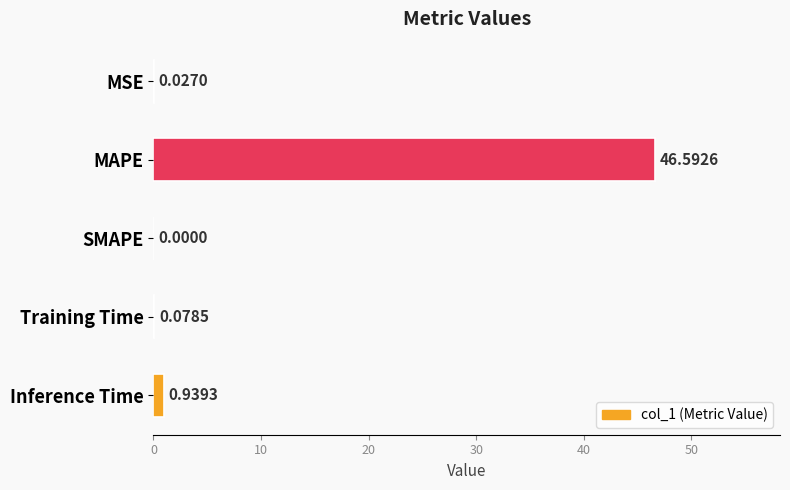

Where is the data nearest to the value 23?

Inference Time